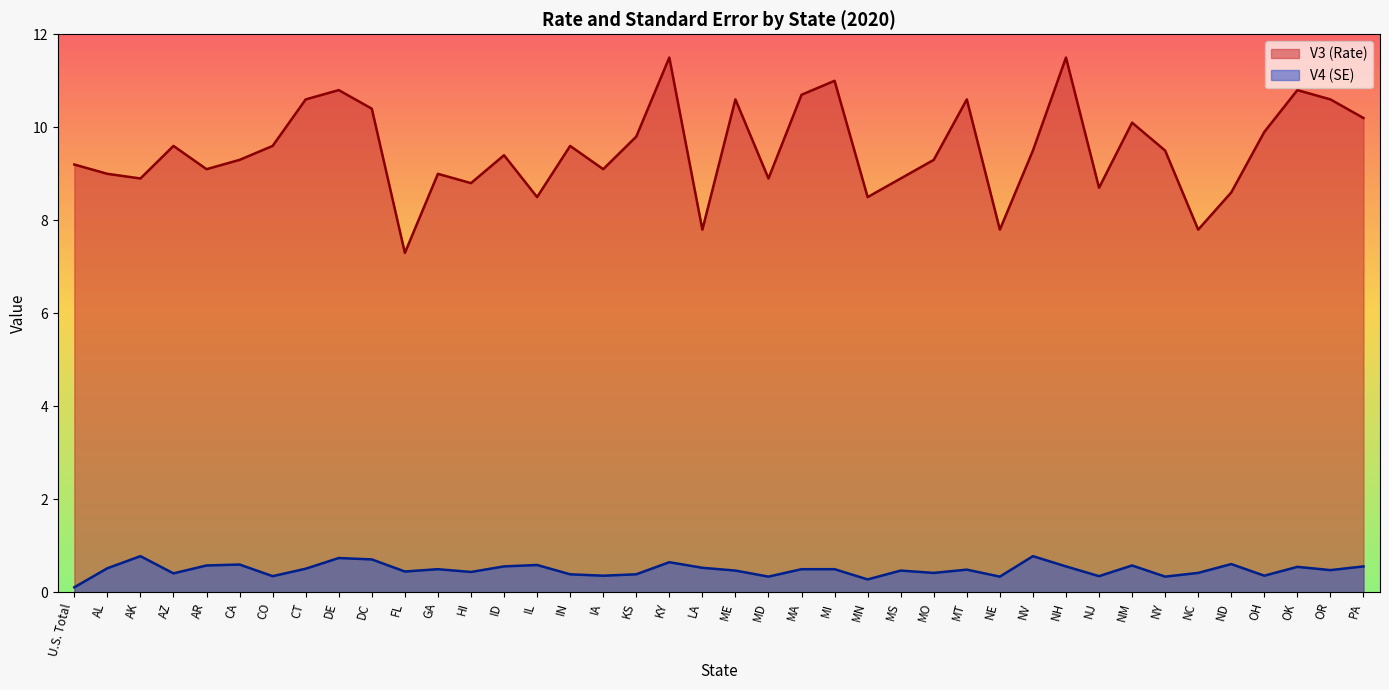

List the series in order of their overall mean, highest first.

V3 (Rate), V4 (SE)